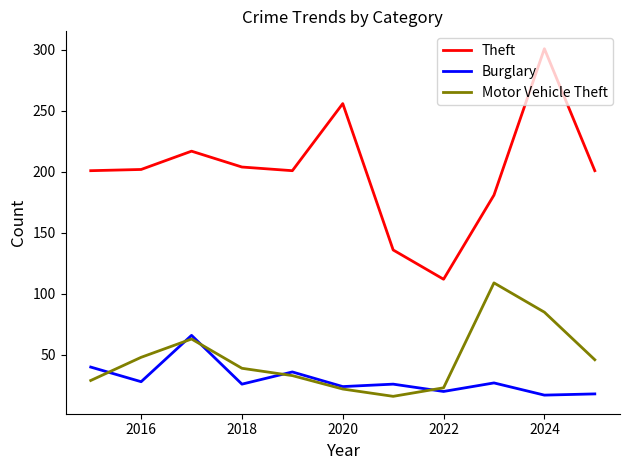

Which series has the largest total across all categories?

Theft